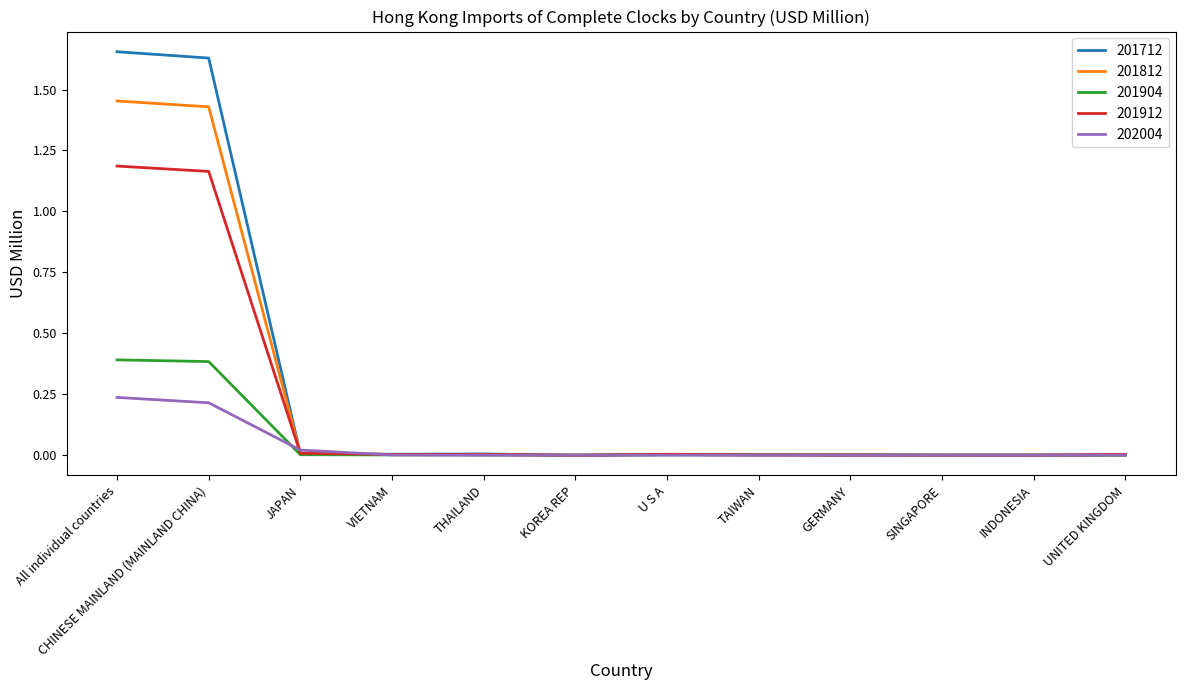

What are all the series names shown in the legend?

201712, 201812, 201904, 201912, 202004